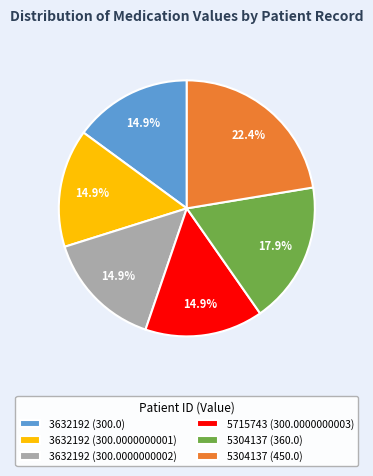

What is the ratio of the value at 3632192 (300.0) to the value at 3632192 (300.0000000002)?

1.0